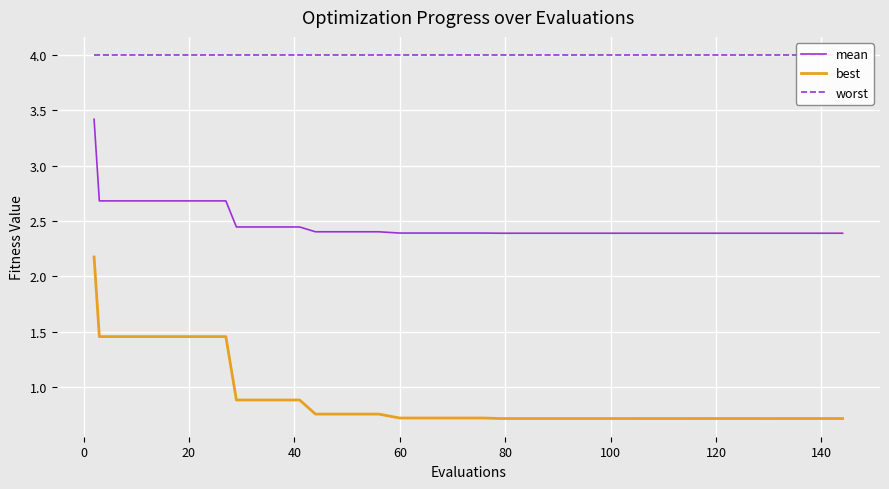

True or false: mean and worst intersect in this chart.

False